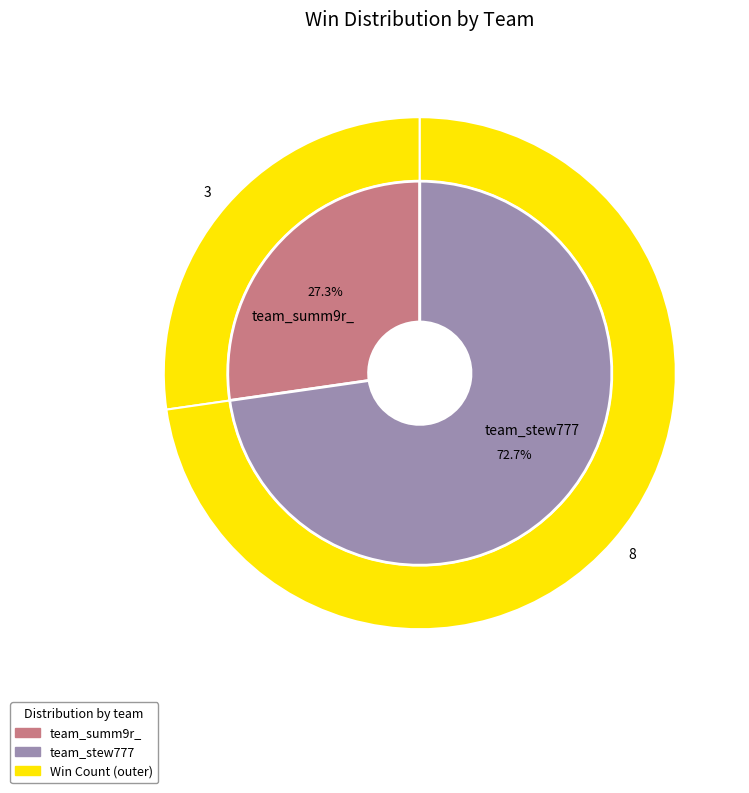

To the nearest percent, what is the difference between the largest and smallest slice percentages?

45%